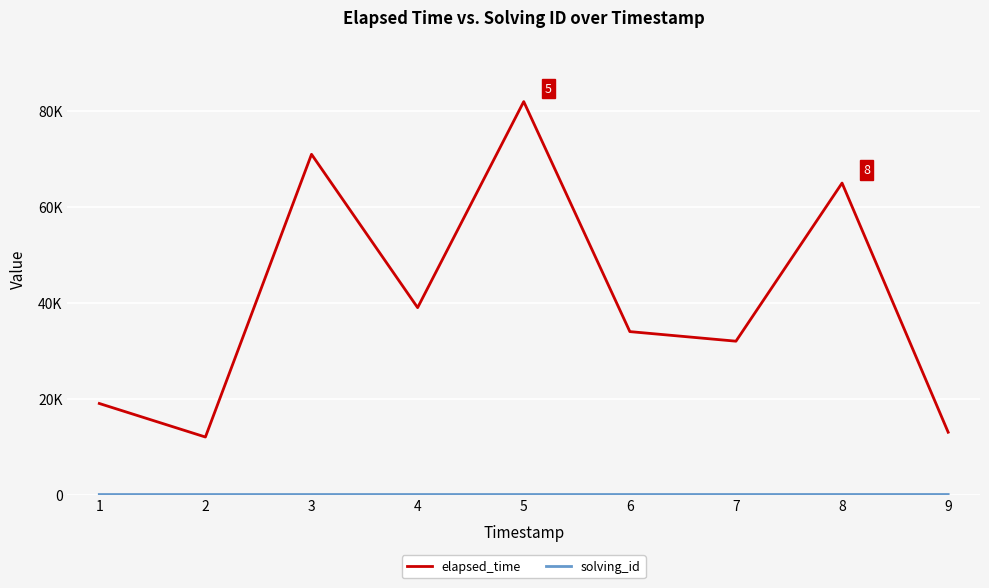

What is the sum of all elapsed_time values?

367000